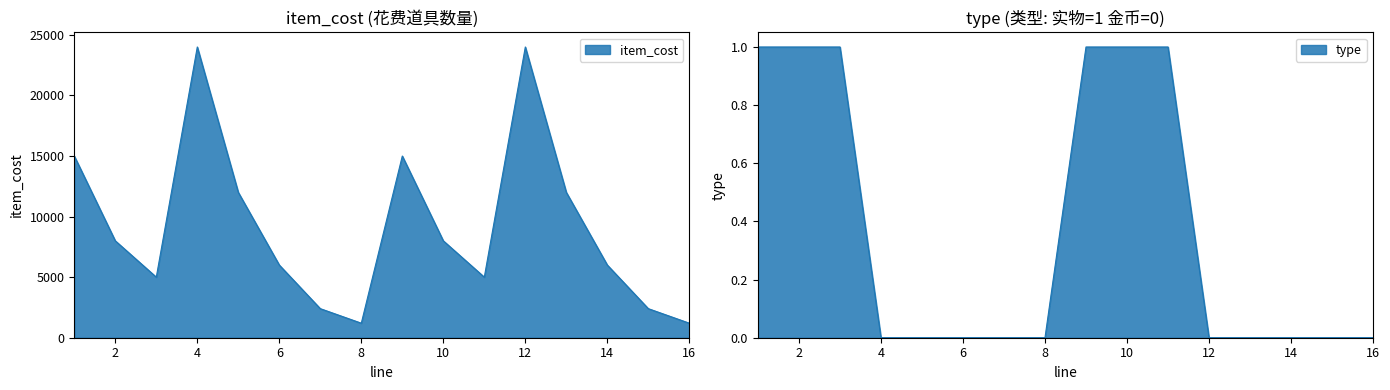

Which label corresponds to the smallest value in the chart?

4